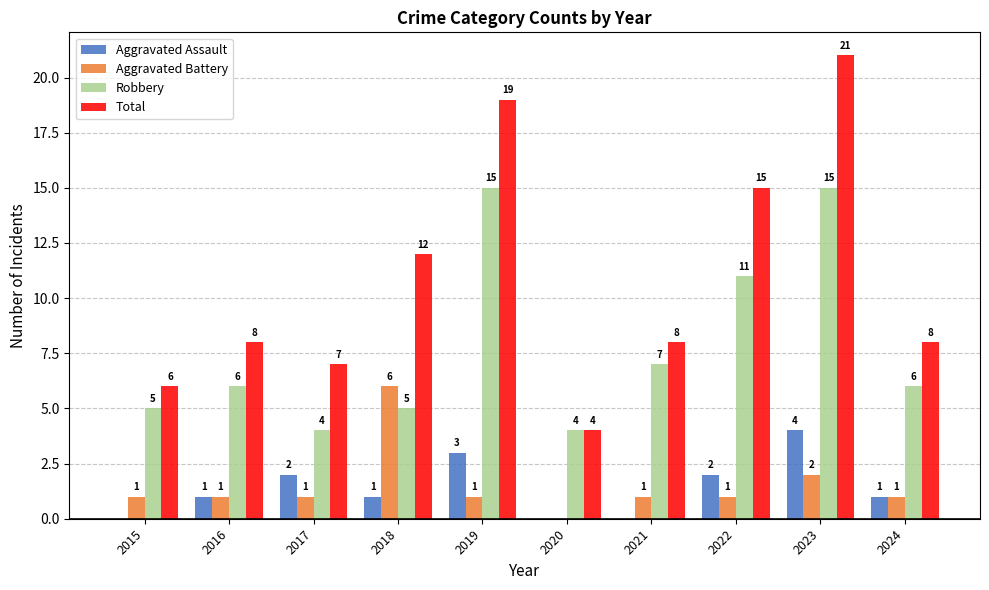

Which series has the largest range (max minus min)?

Total